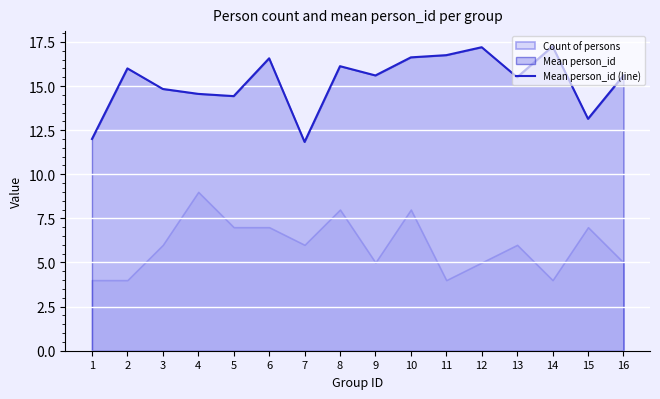

The Mean person_id (line) series shows 12.0 at 1. True or false?

True